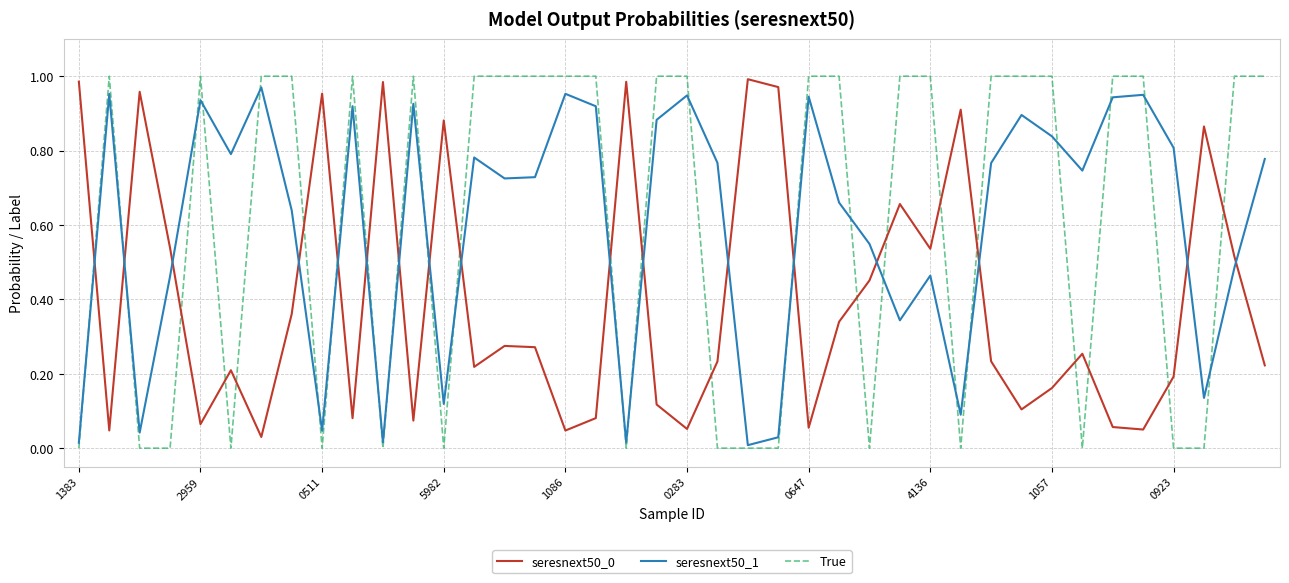

Which series has the largest range (max minus min)?

True